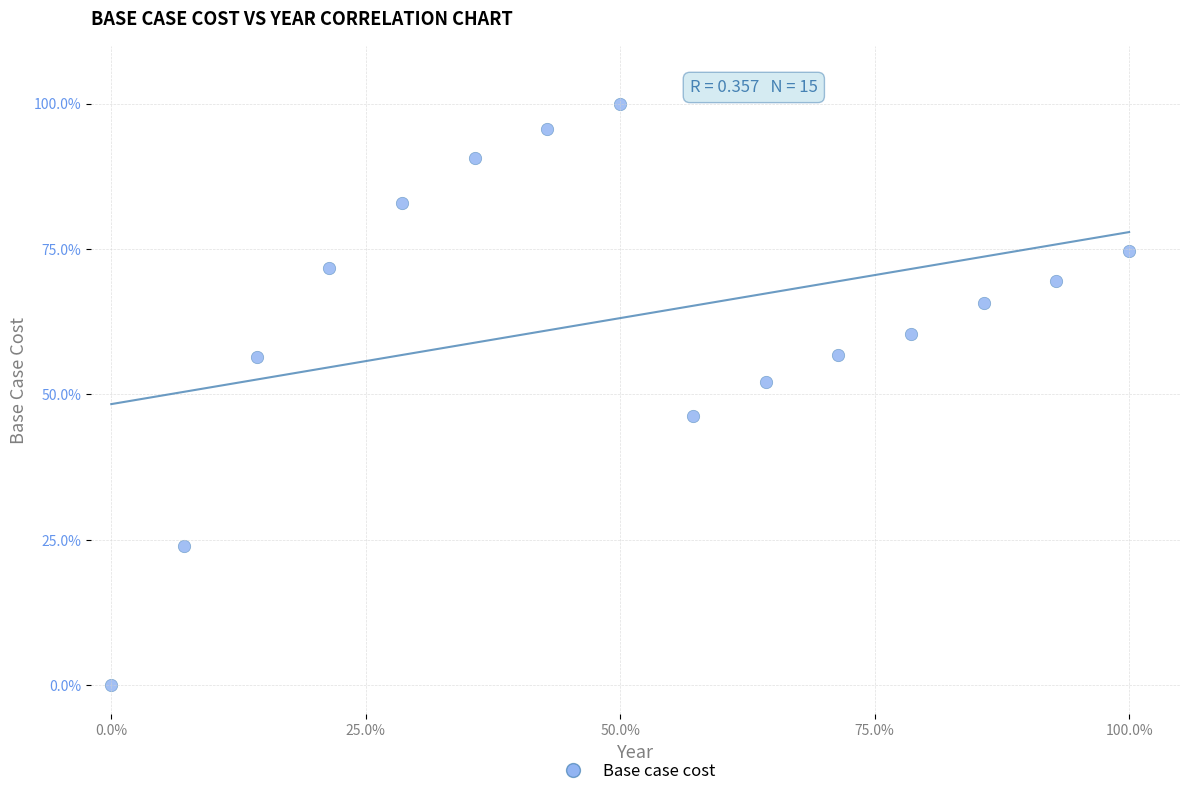

What Y value in the scatter plot is closest to 50?

52.2